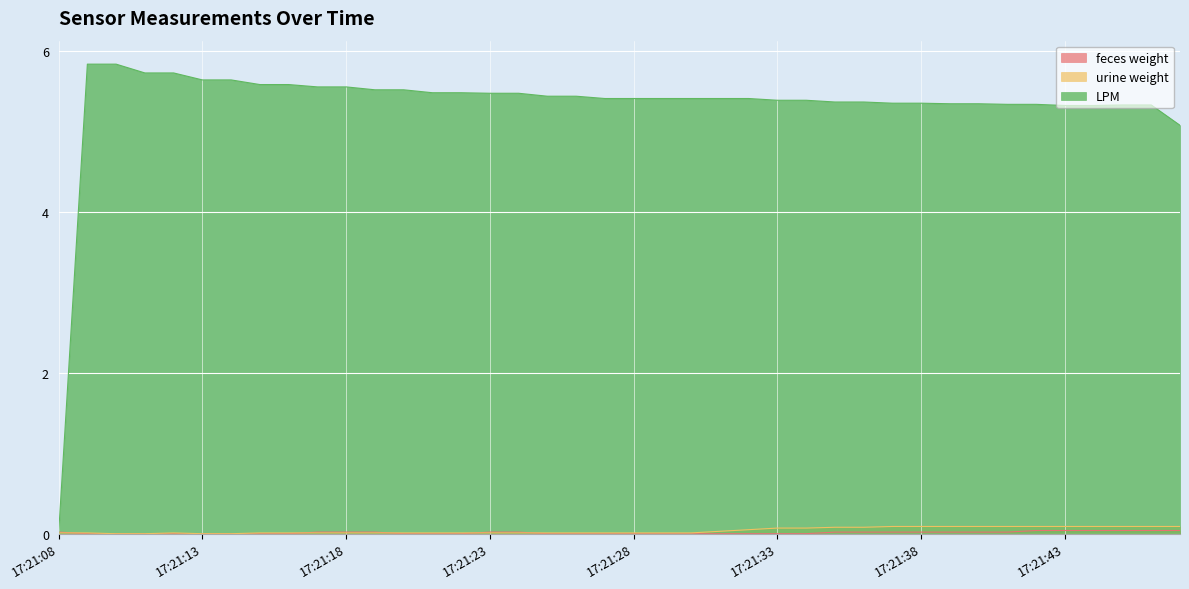

Which category has the highest value in the feces weight series?

17:21:42